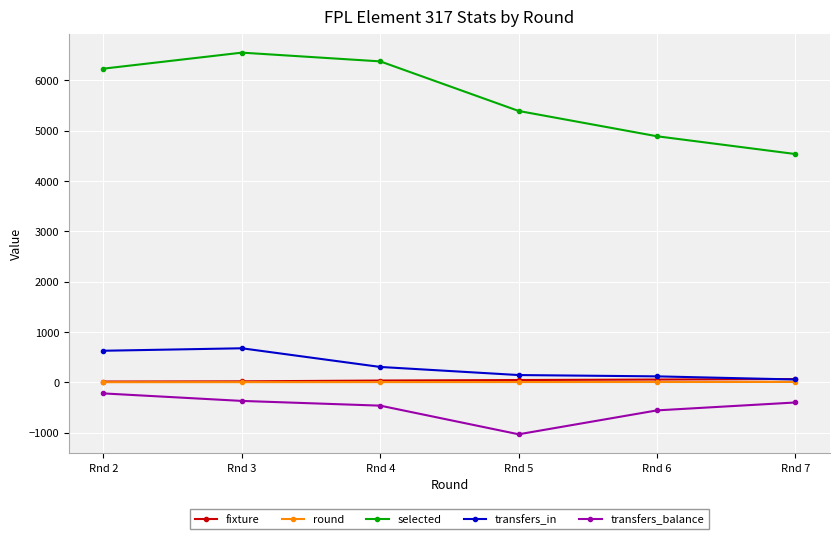

Where does the transfers_in series first go above 305?

Rnd 2